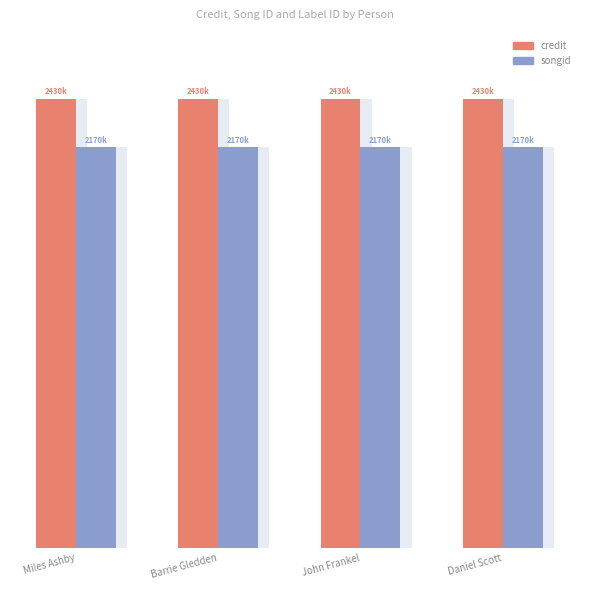

Which category has the lowest value across all series?

Miles Ashby